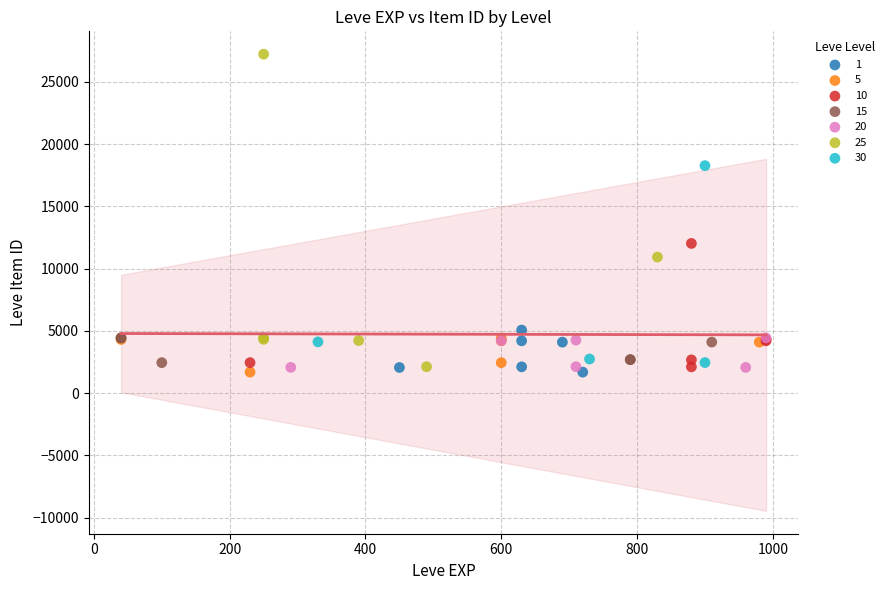

Which series reaches the maximum Y coordinate?

25